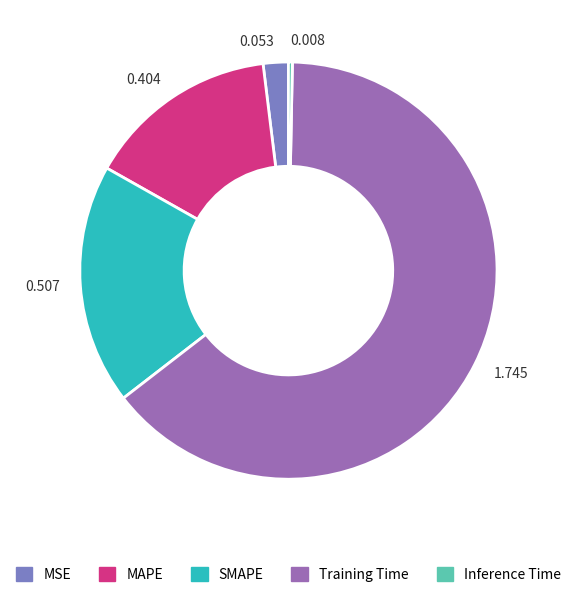

Which category has the smallest portion of the pie?

Inference Time